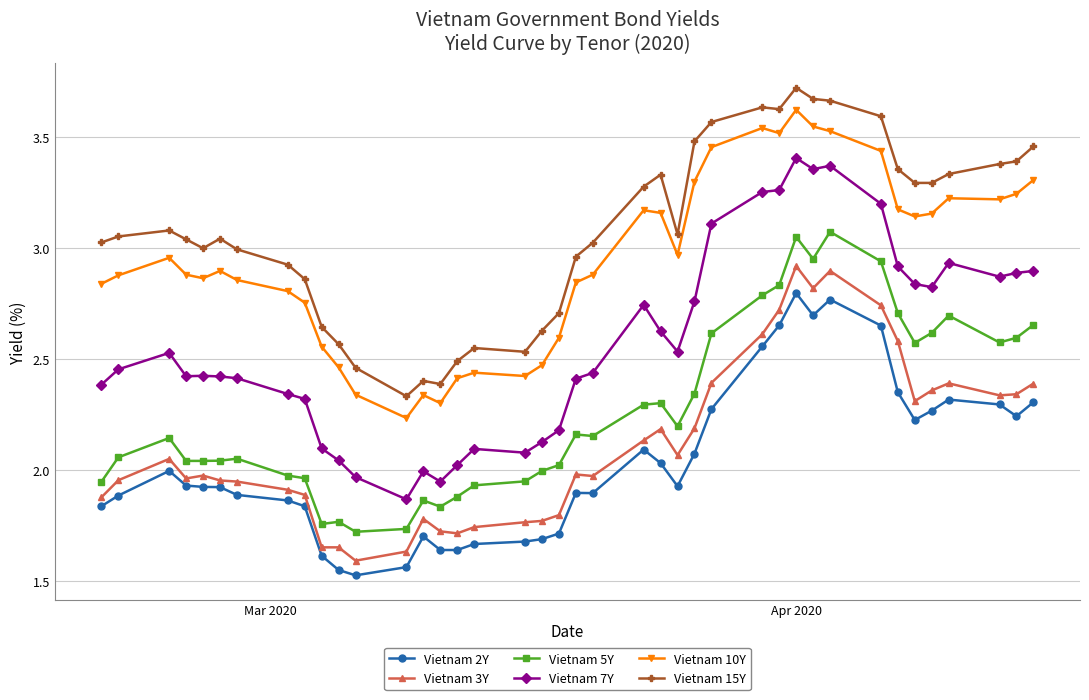

True or false: Vietnam 3Y and Vietnam 10Y cross at least once.

False